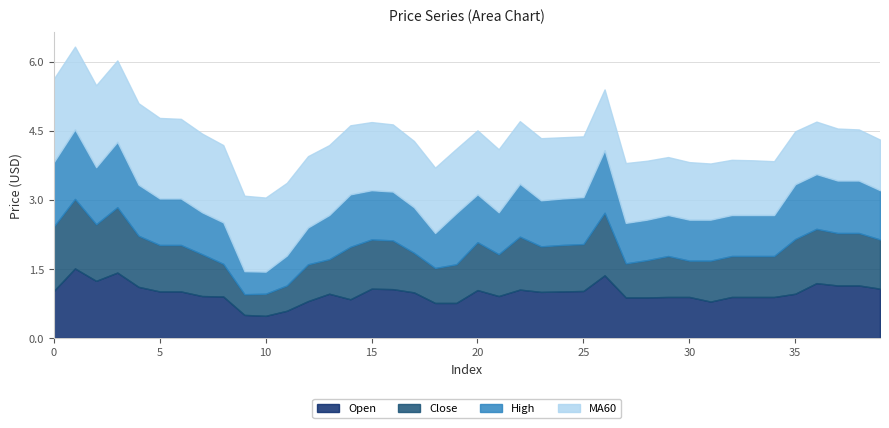

At which category does High reach its first local valley?

2